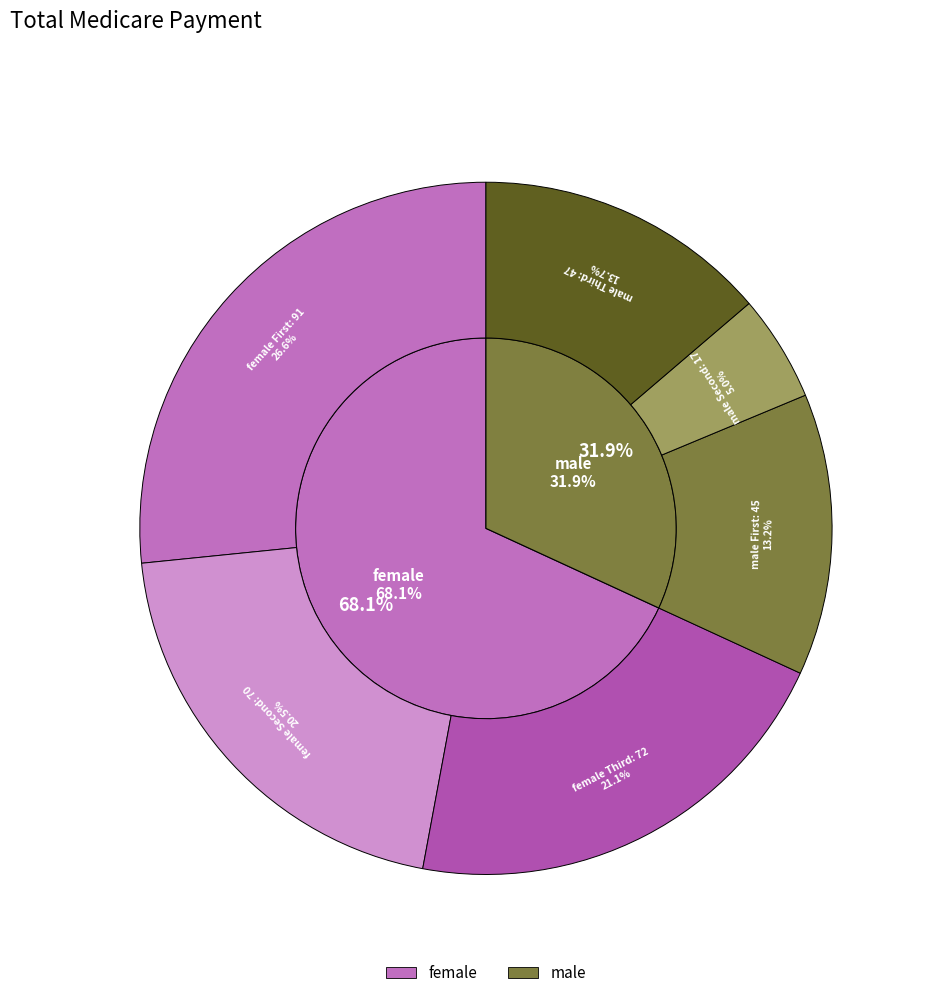

Combined, do male and female account for over 50%?

Yes